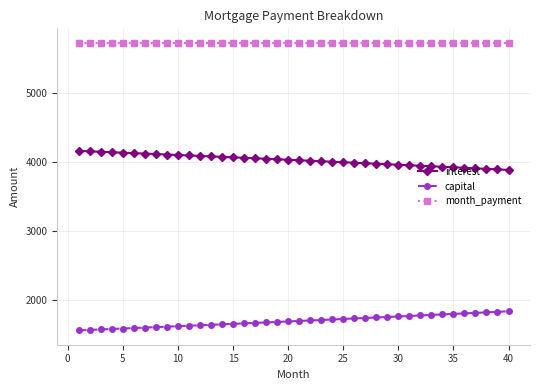

What is the value of the month_payment point at the 18th from the left?

5733.4